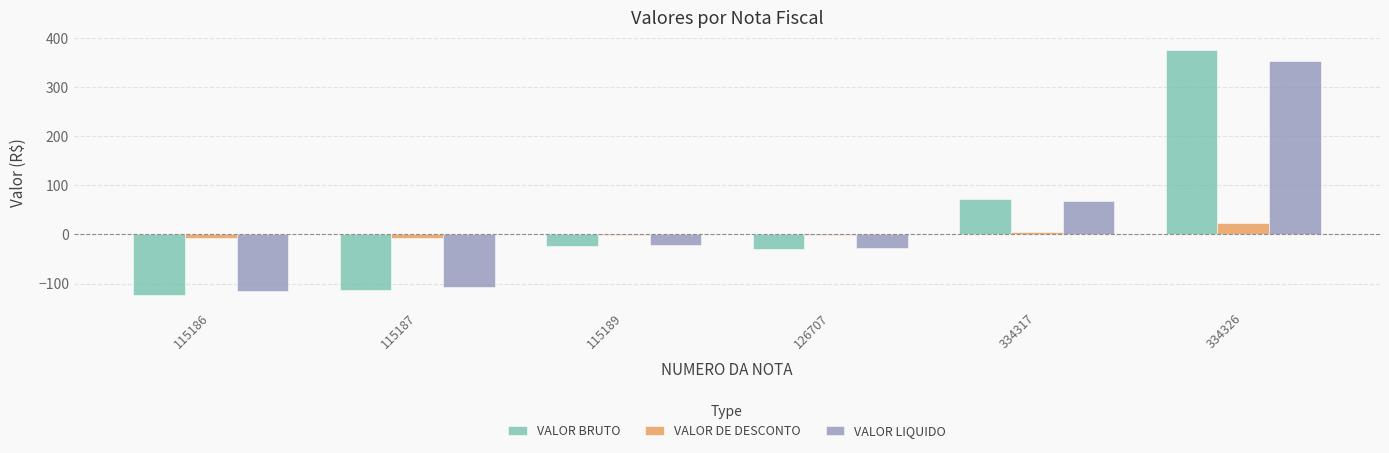

Are the bars horizontal?

No